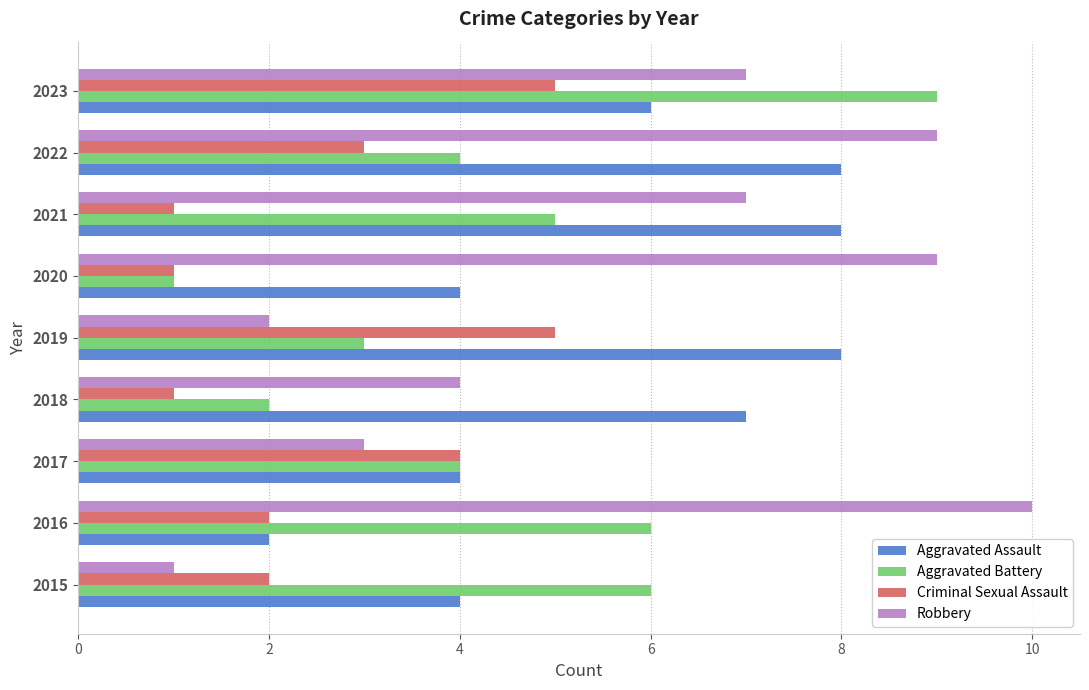

How many series are shown in this chart?

4